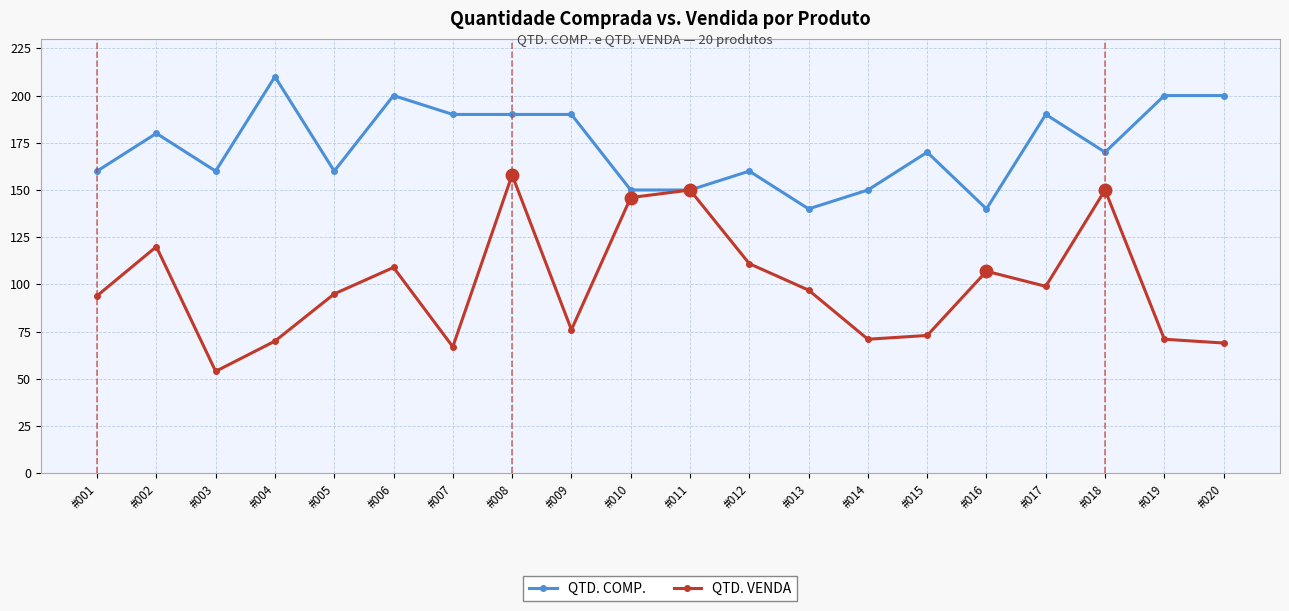

Between #002 and #018, which series saw the biggest shift?

QTD. VENDA